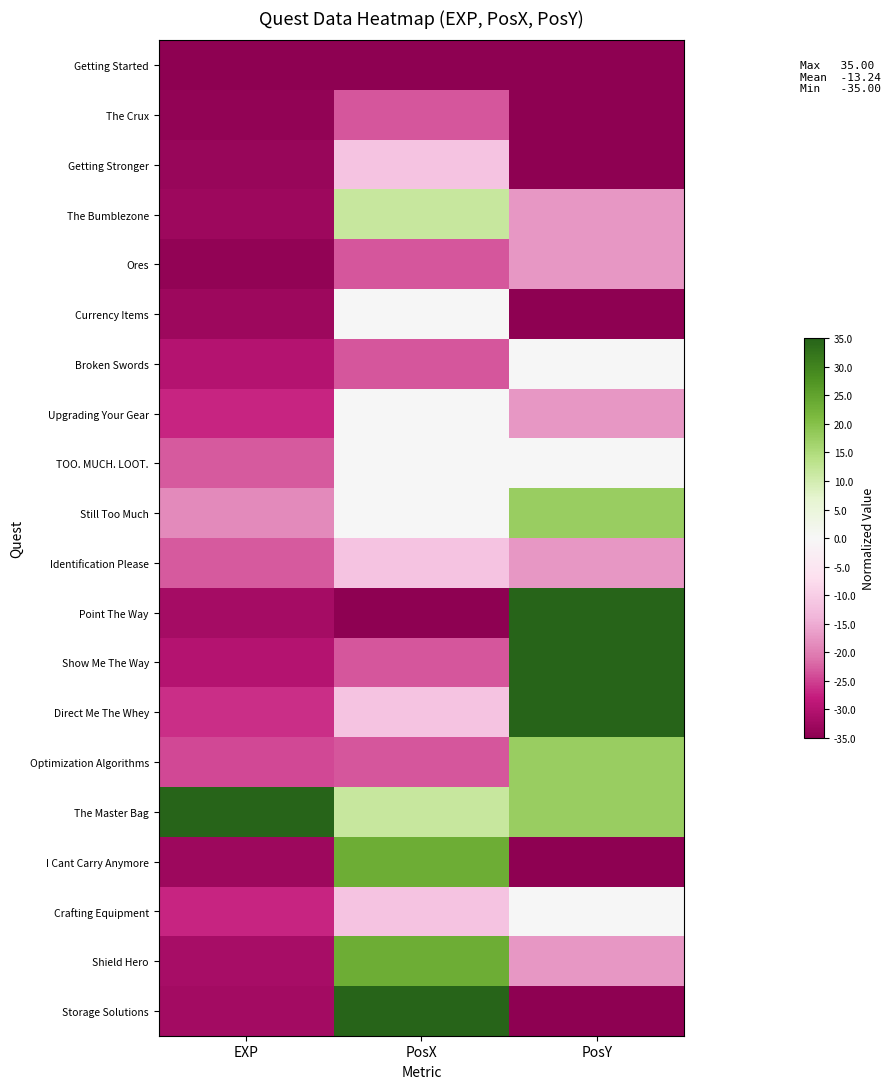

Which has a higher value, PosX or EXP?

PosX